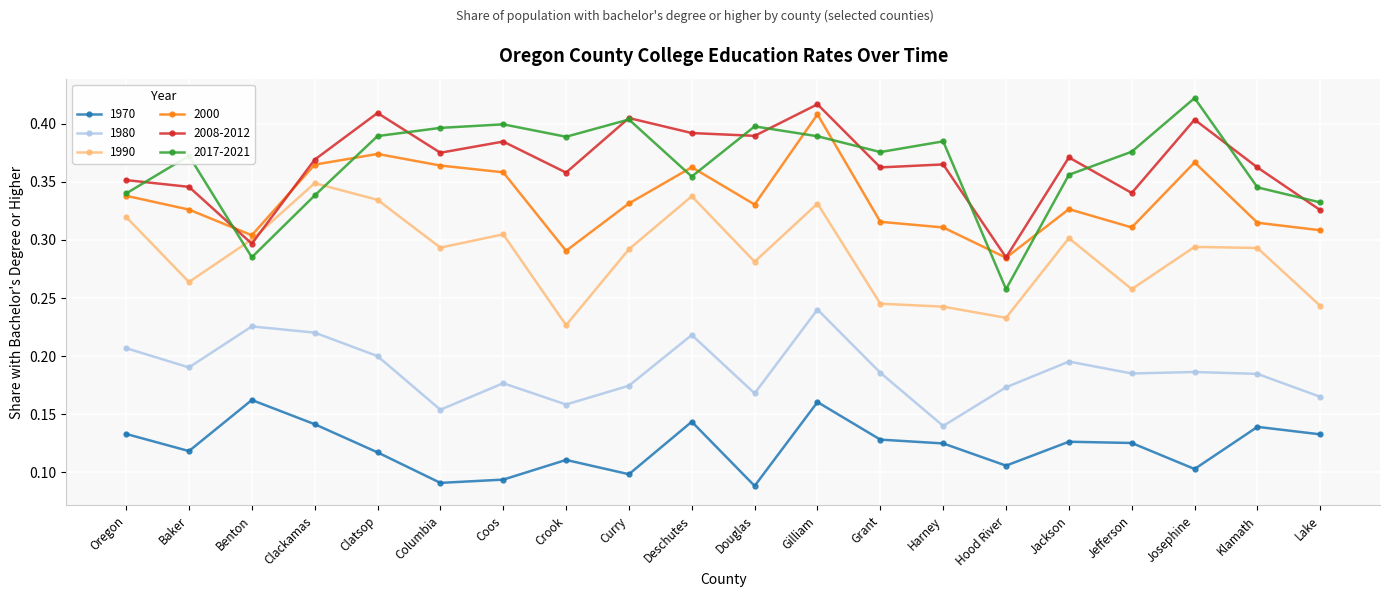

True or false: 1980 and 2000 intersect in this chart.

False